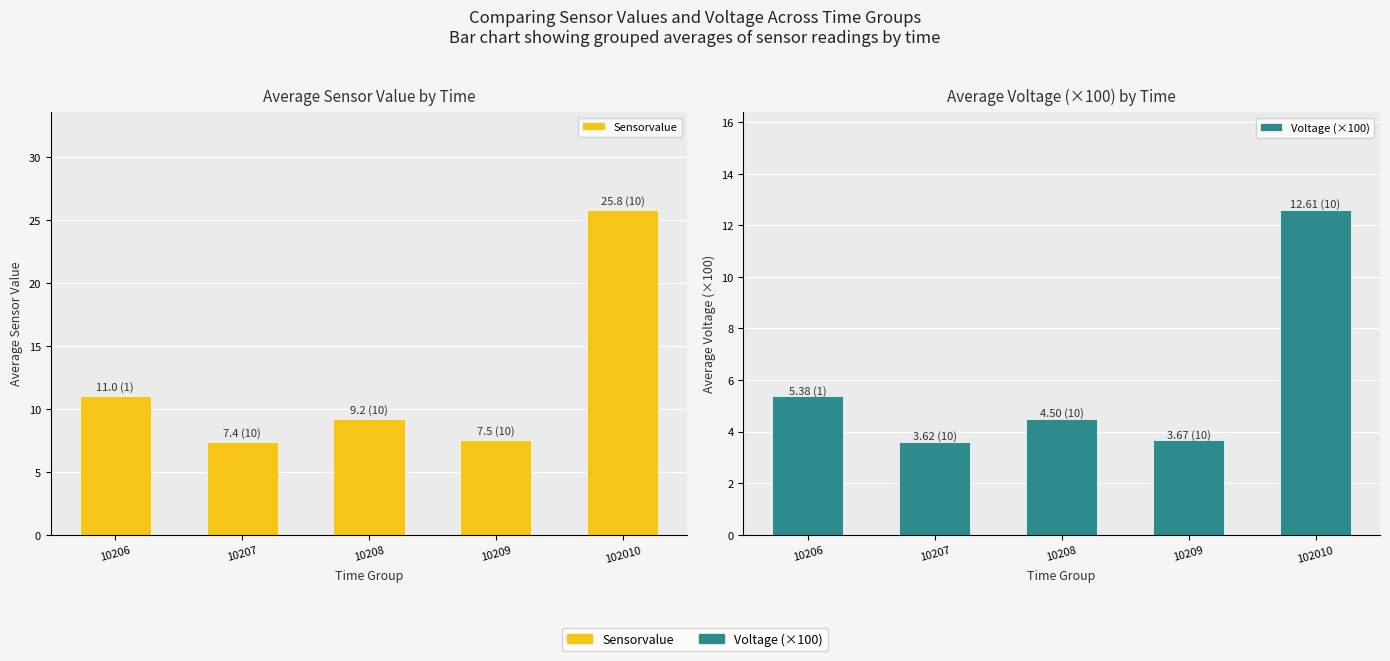

What is the difference between the Sensorvalue values at 10209 and 10207?

0.1